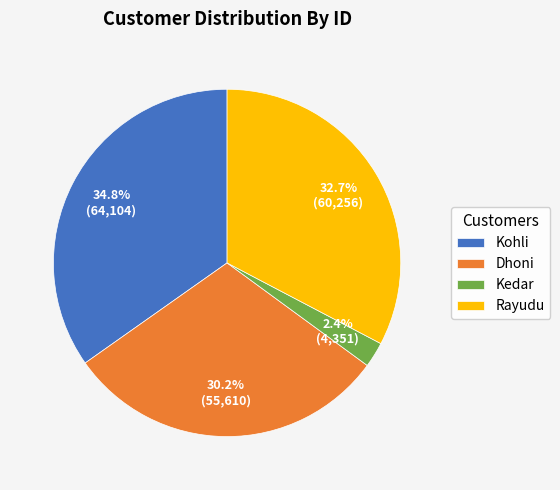

How much of the chart is everything except Kedar?

97.6%